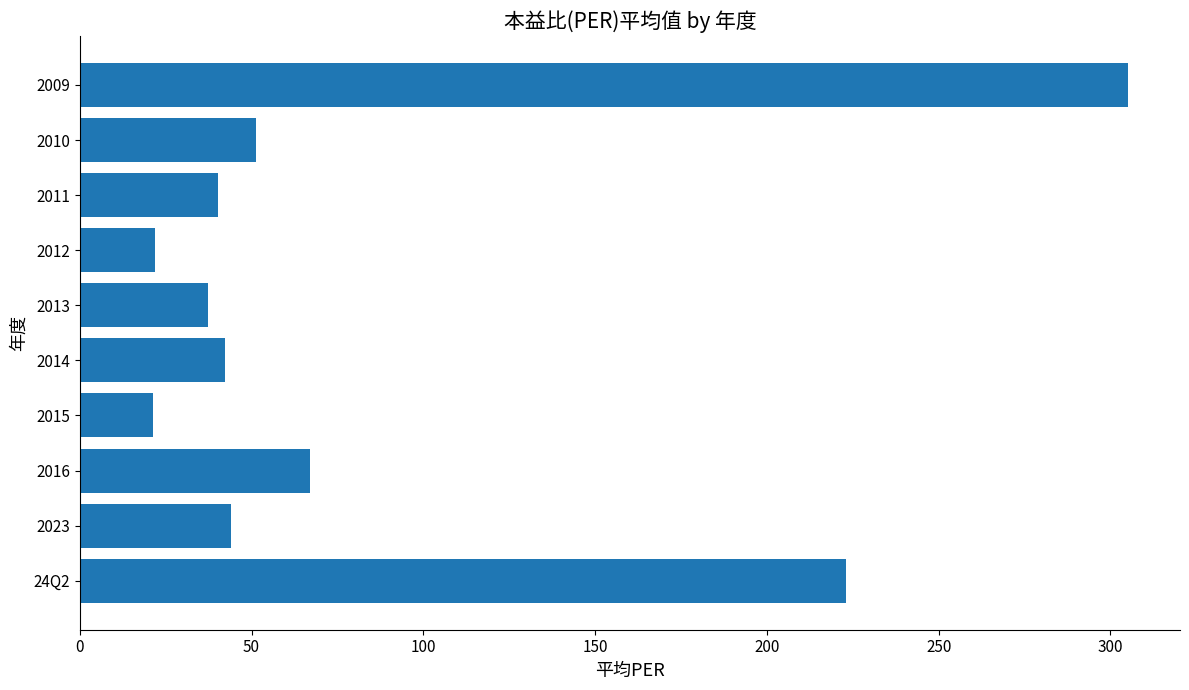

True or false: the data shows 51.3 at 2010.

True